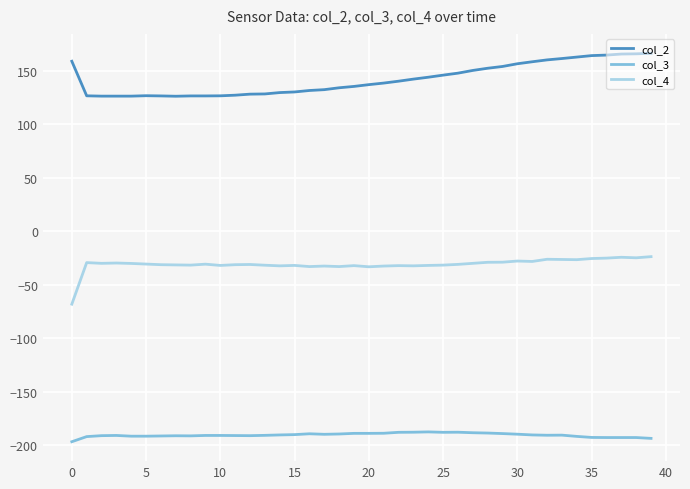

List the series in order of their peak value, lowest first.

col_3, col_4, col_2